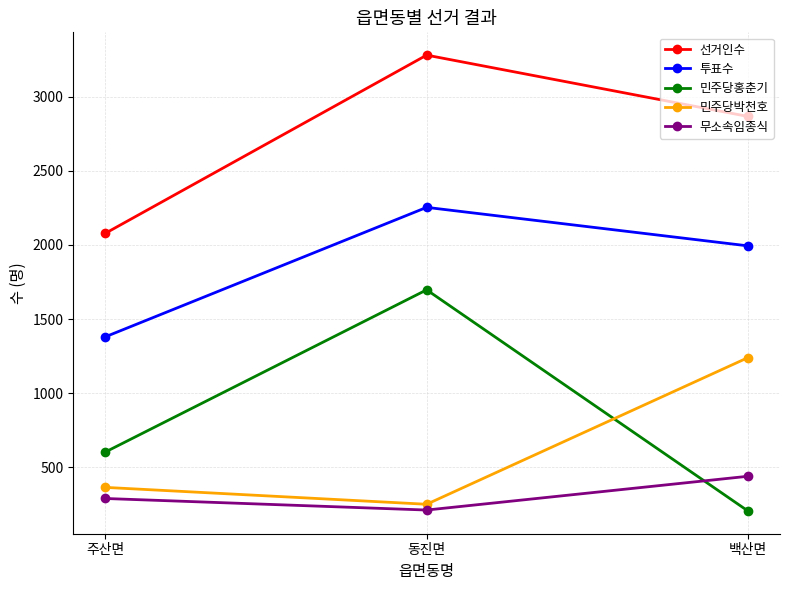

Is this an area chart (filled region under the line)?

No